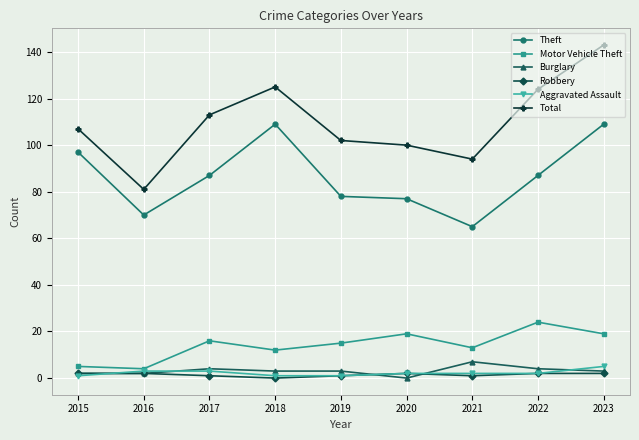

What is the spread (max minus min) of values at 2020?

100